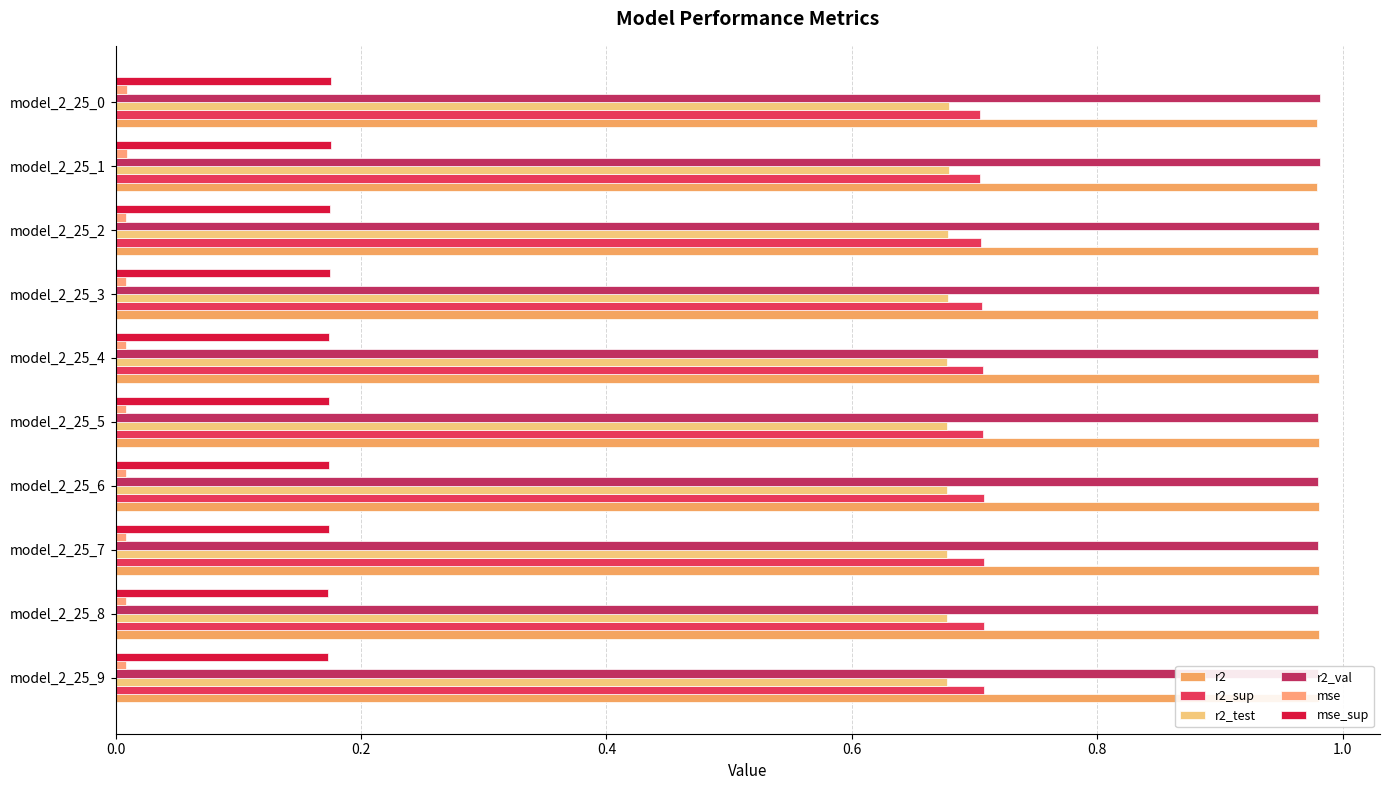

At how many categories does at least one series exceed 0?

10